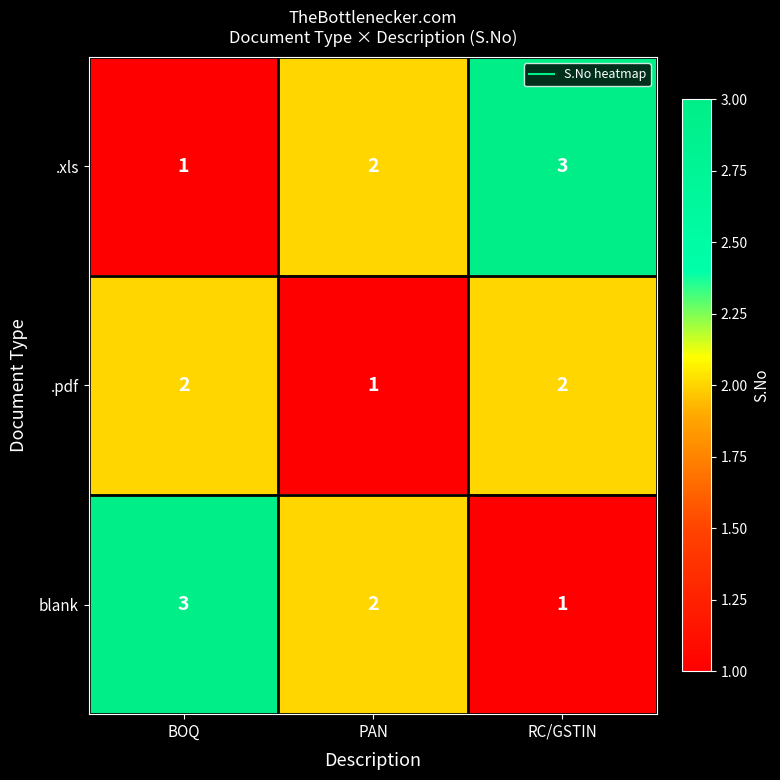

Reading right to left, what are all the values shown in this chart?

.xls: 3	2	1
.pdf: 2	1	2
blank: 1	2	3